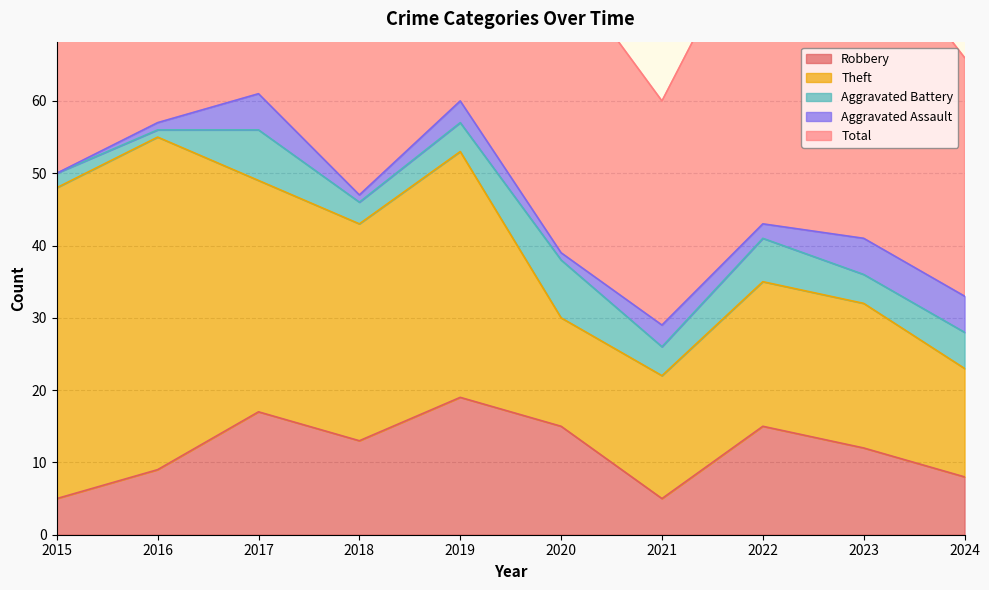

True or false: Robbery and Total cross at least once.

False